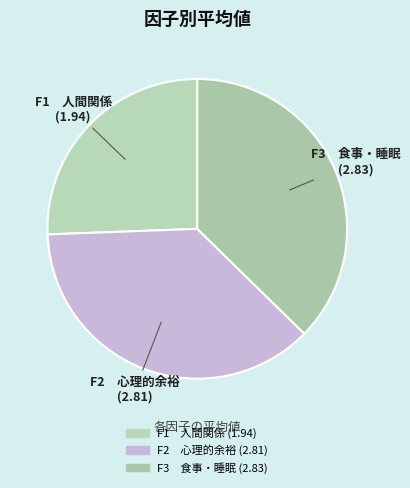

What is the smallest slice in the pie chart?

F1 人間関係